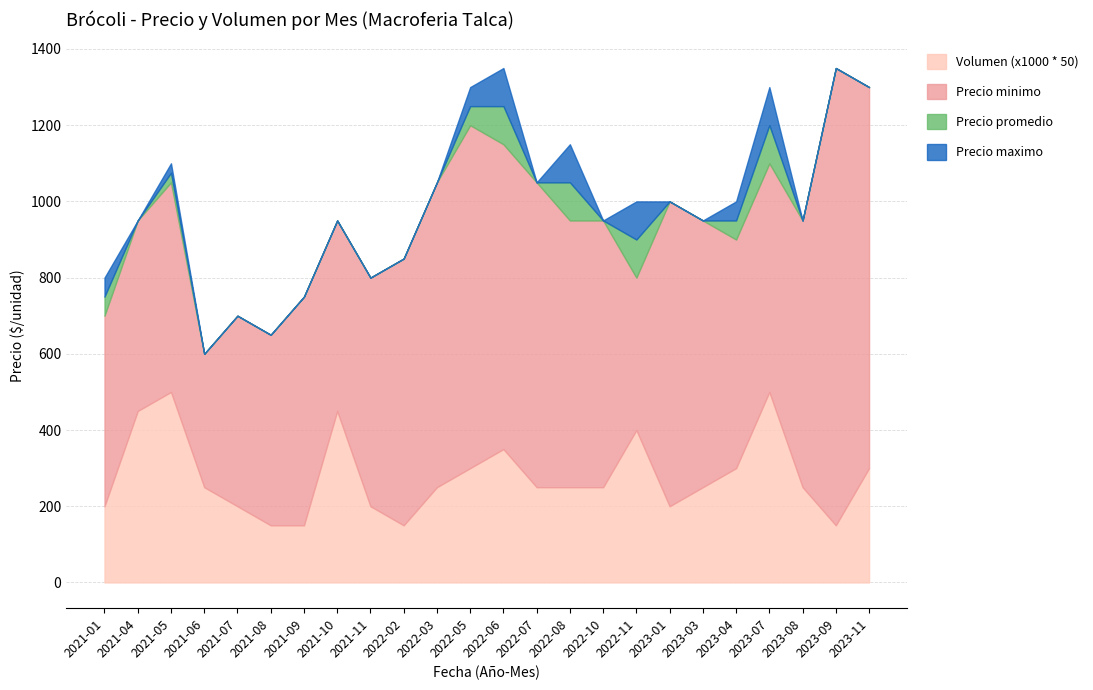

True or false: Precio minimo has more than 0 points higher than both neighbors.

True